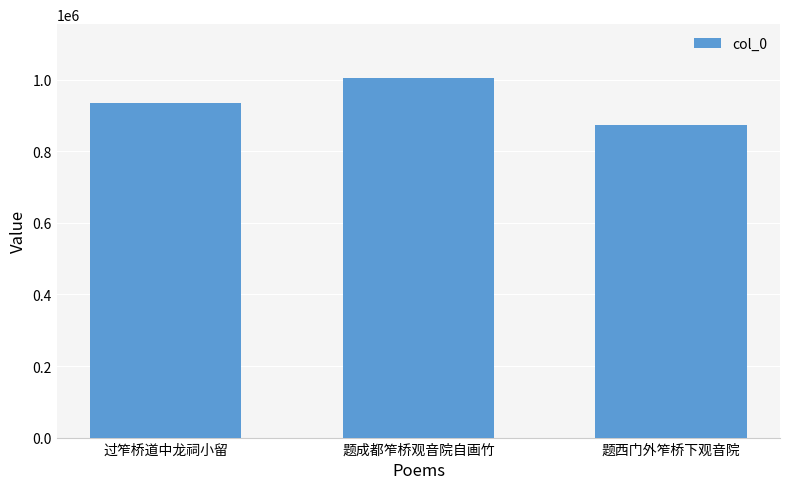

List the labels in order of value, smallest first.

题西门外笮桥下观音院, 过笮桥道中龙祠小留, 题成都笮桥观音院自画竹